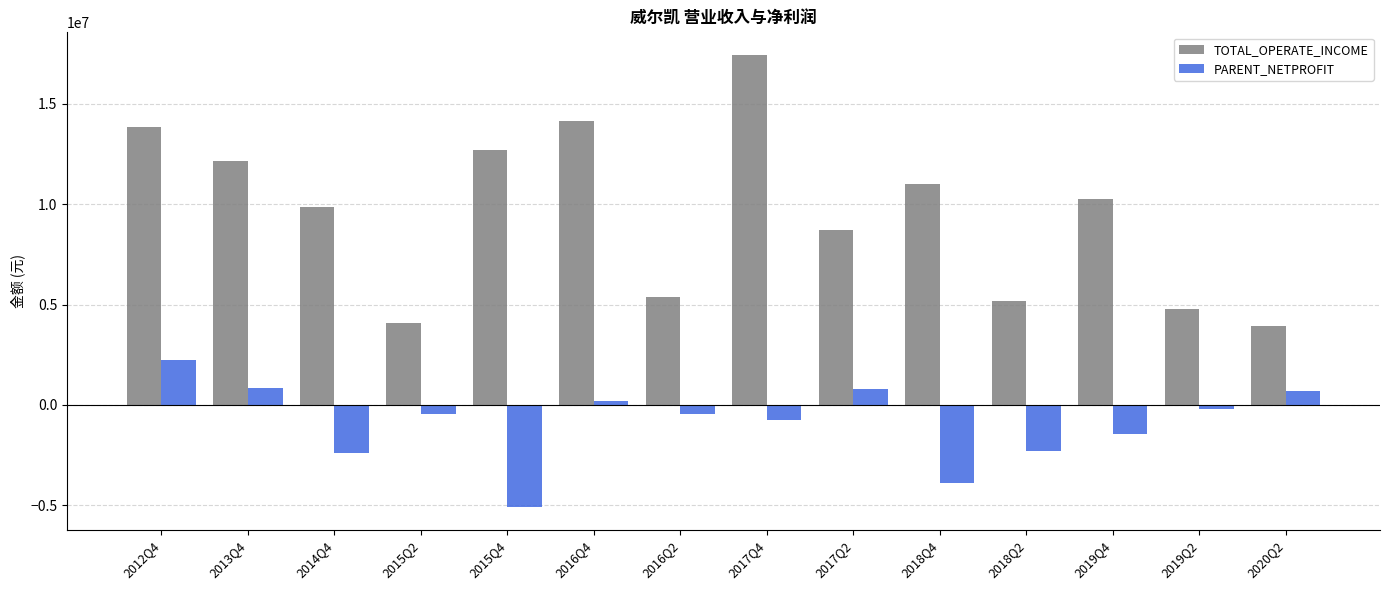

How many data points in TOTAL_OPERATE_INCOME are above 10280554?

7